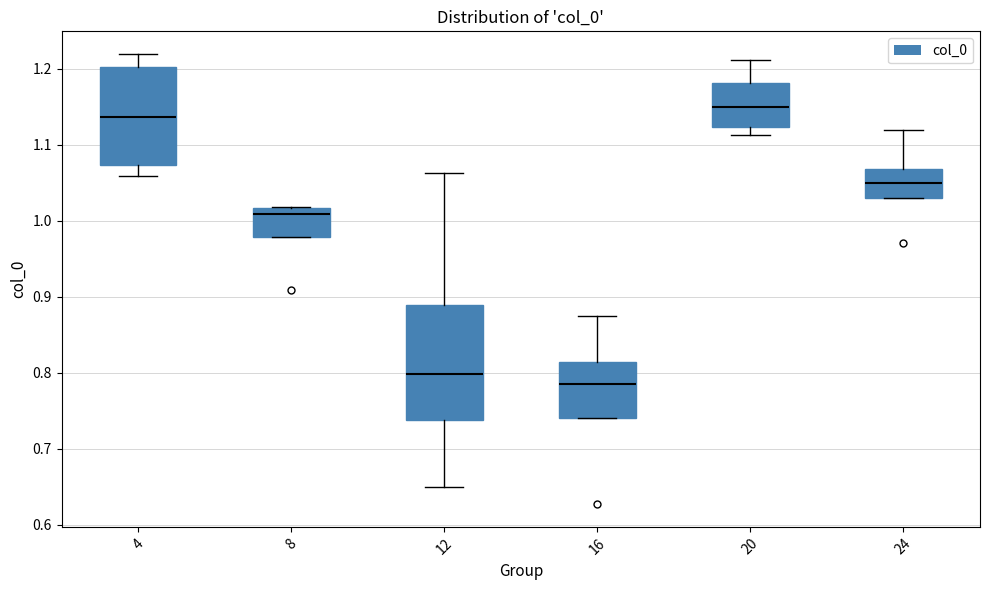

Reading left to right, transcribe this box plot: for each box, give where its median line is, the range the box spans, and where its two whiskers end, as read against the y-axis. The values are not printed on the chart, so give them approximately, as read against the axis.

4: median 1.14, box 1.07 to 1.20, whiskers 1.06 to 1.22
8: median 1.01, box 0.98 to 1.02, whiskers 0.98 to 1.02
12: median 0.80, box 0.74 to 0.89, whiskers 0.65 to 1.06
16: median 0.79, box 0.74 to 0.81, whiskers 0.74 to 0.87
20: median 1.15, box 1.12 to 1.18, whiskers 1.11 to 1.21
24: median 1.05, box 1.03 to 1.07, whiskers 1.03 to 1.12